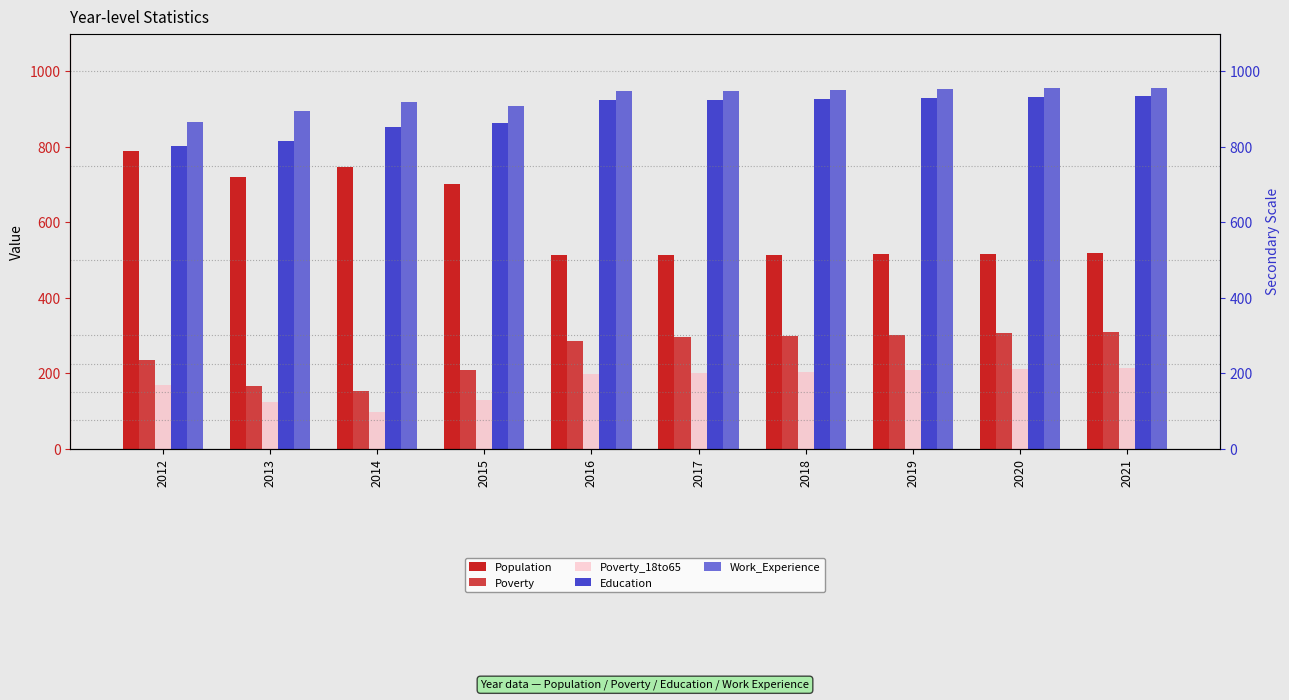

At which label does Work_Experience reach its minimum?

2012